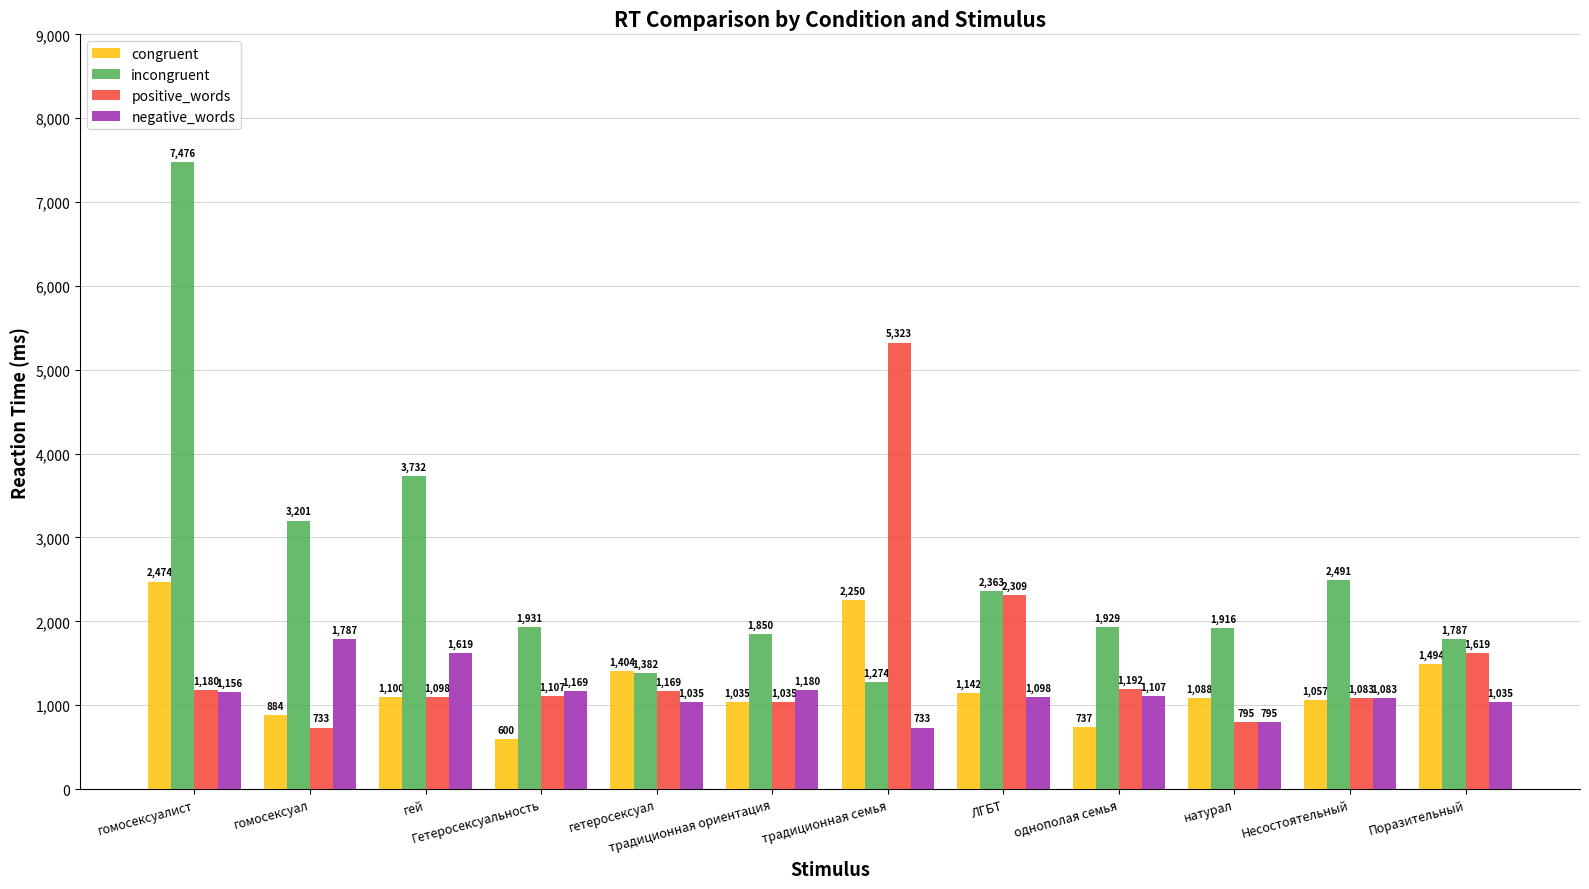

Rank the series at гомосексуал from lowest to highest value.

positive_words, congruent, negative_words, incongruent